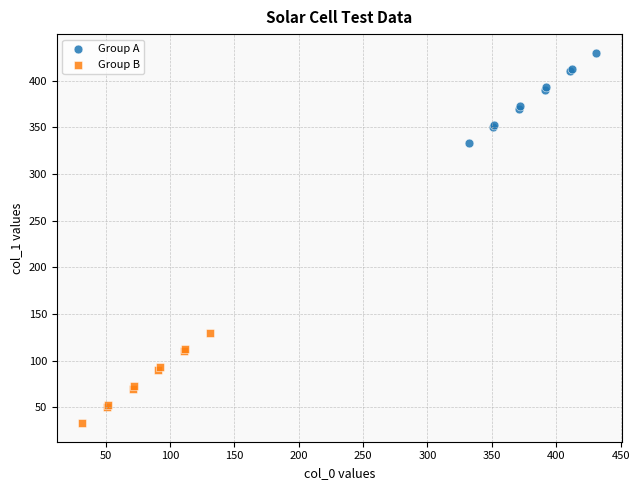

Which series contains the highest Y value?

Group A